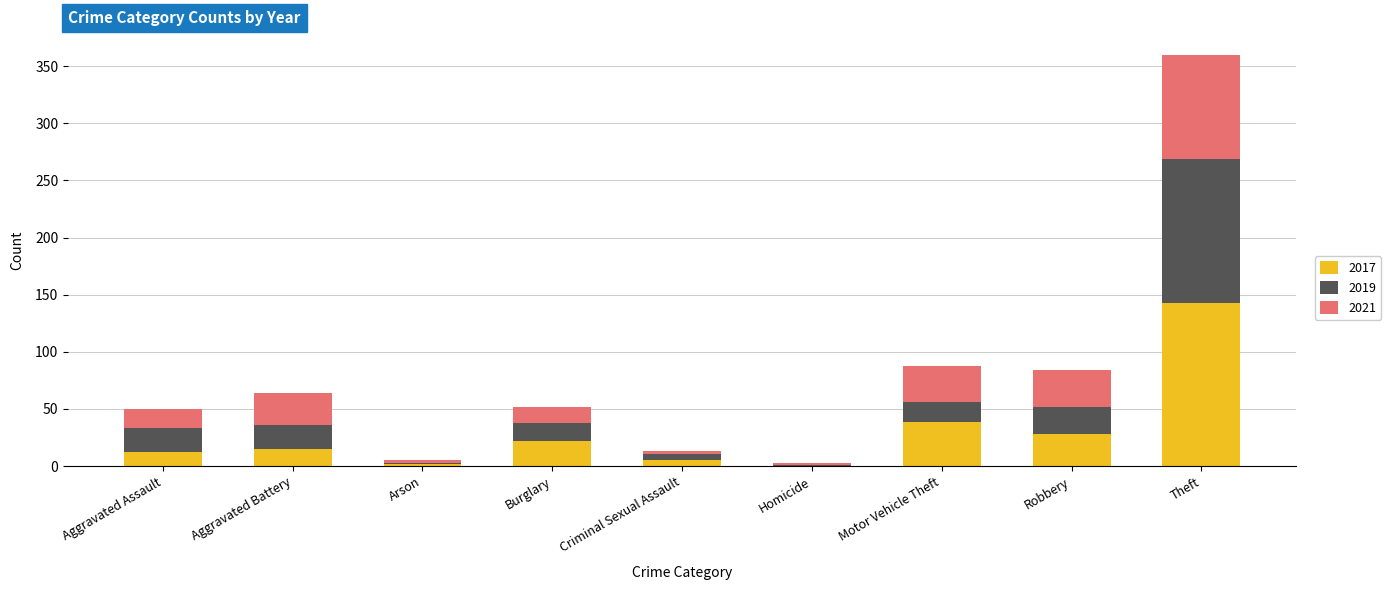

At which category is the sum across all series the highest?

Theft